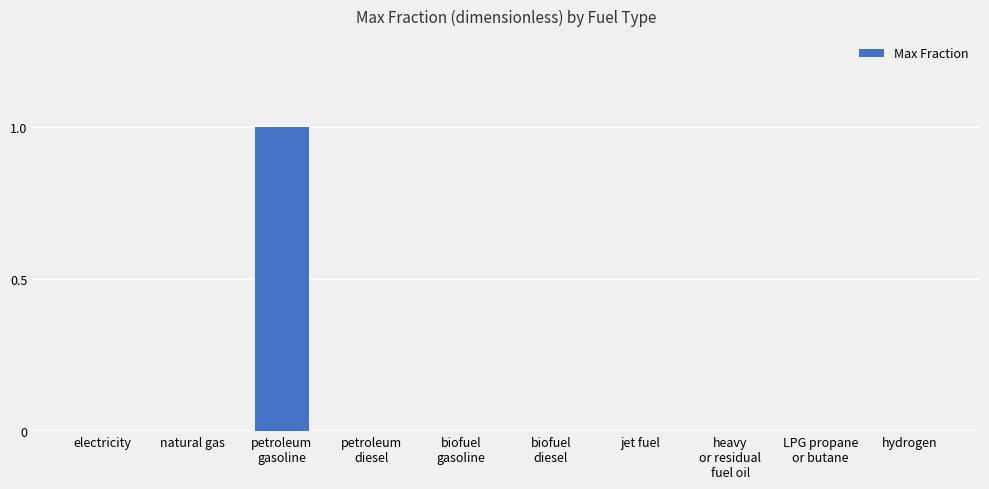

Count the number of data series in this chart.

1